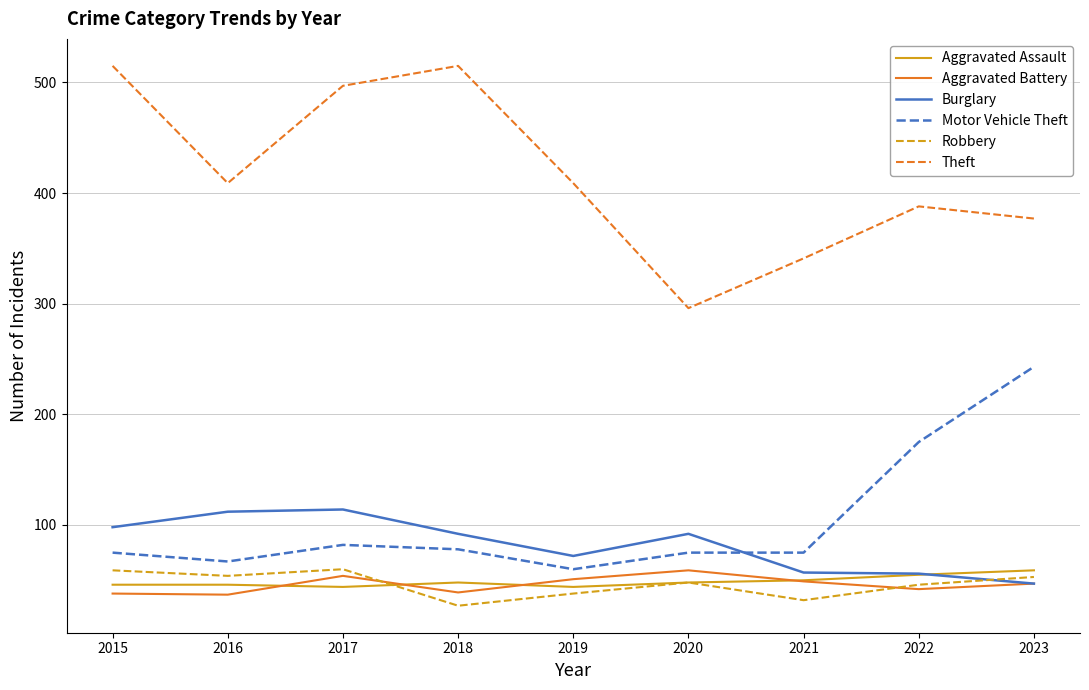

What is the minimum value shown in the chart?

27